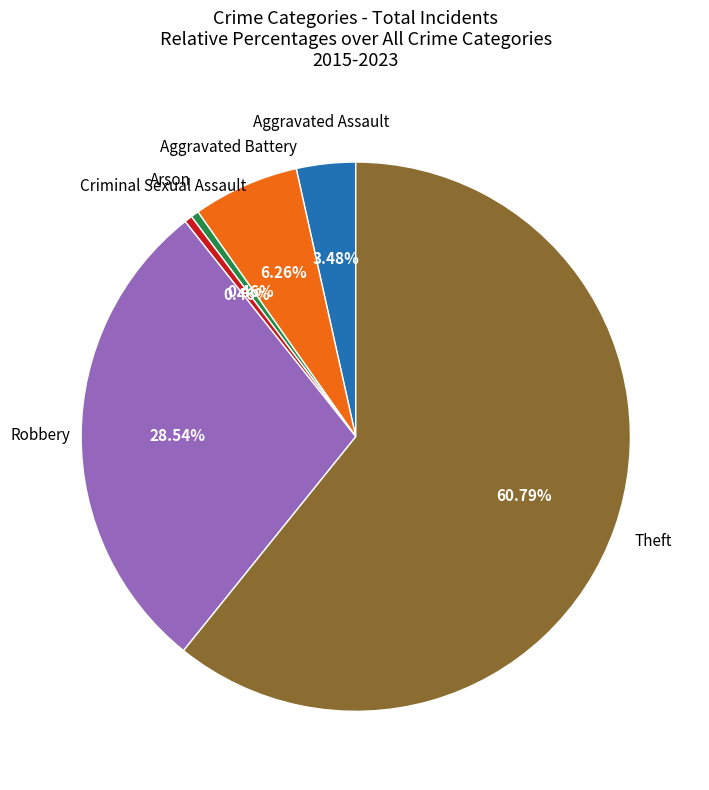

What percentage is NOT represented by Criminal Sexual Assault?

99.5%